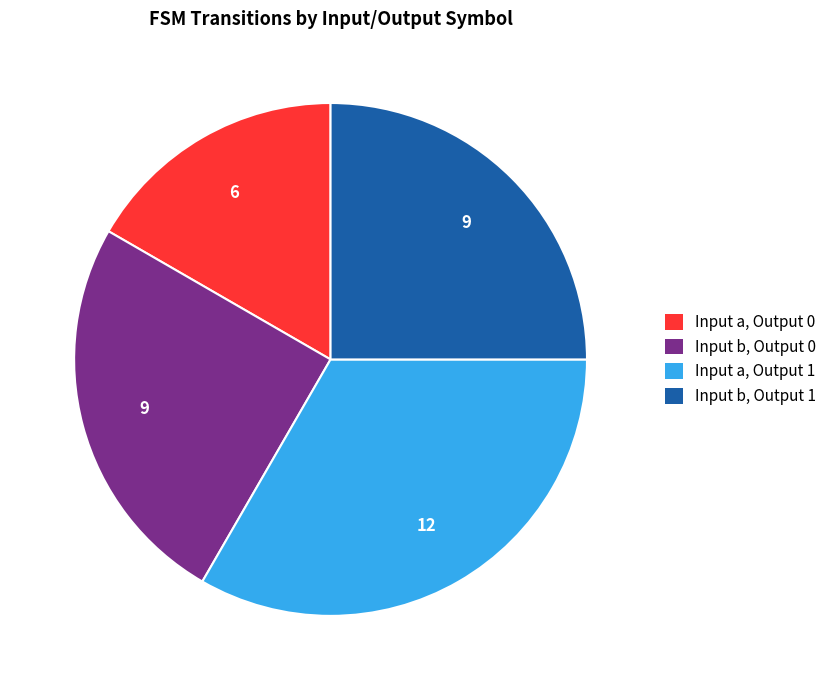

How many slices are in this pie chart?

4